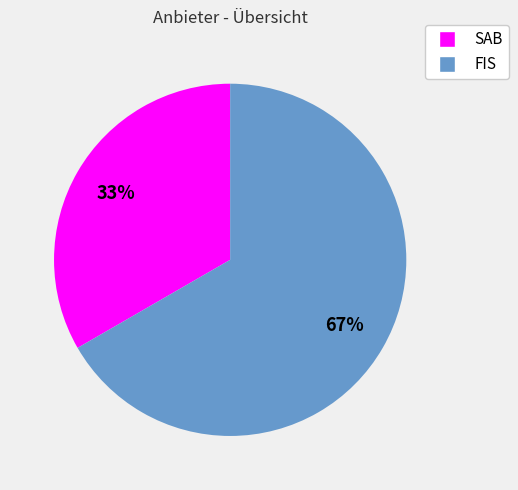

Rank the categories by value from highest to lowest.

FIS, SAB